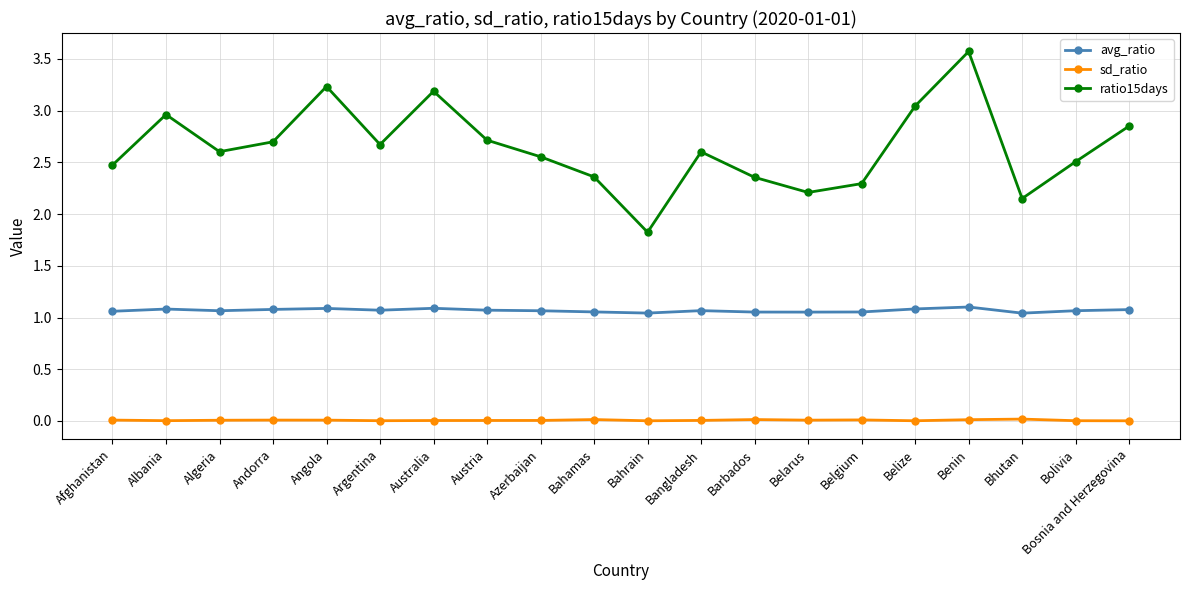

Rank the series at Argentina from highest to lowest value.

ratio15days, avg_ratio, sd_ratio